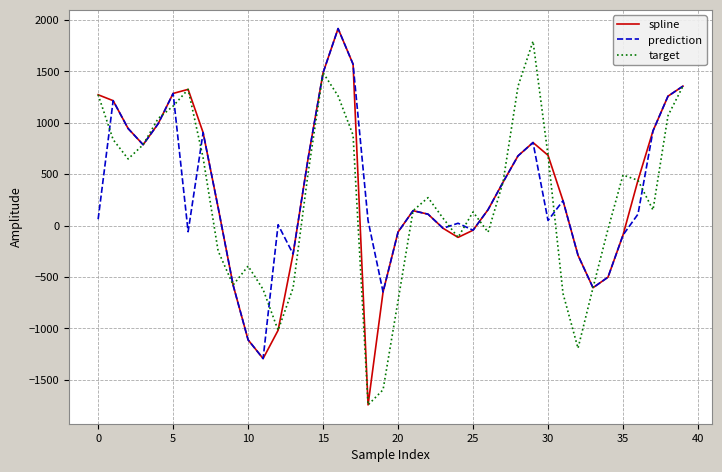

What is the maximum value shown in the chart?

1915.8